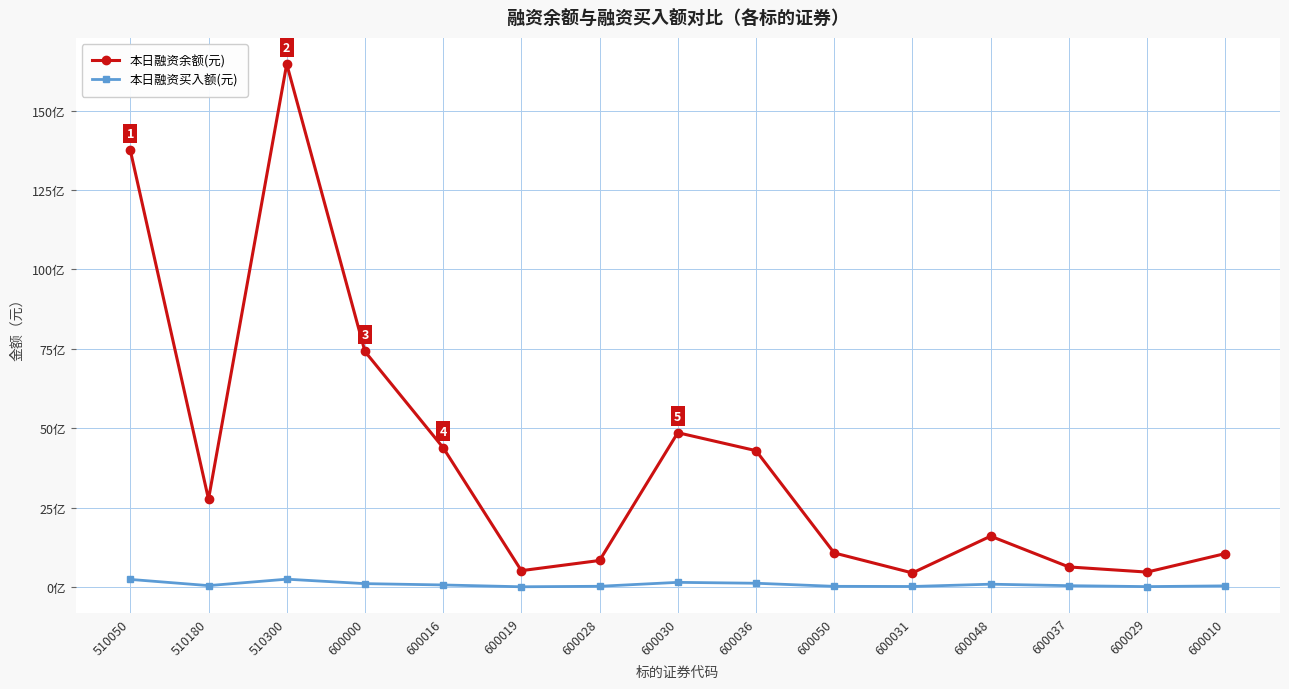

What are all the series names shown in the legend?

本日融资余额(元), 本日融资买入额(元)